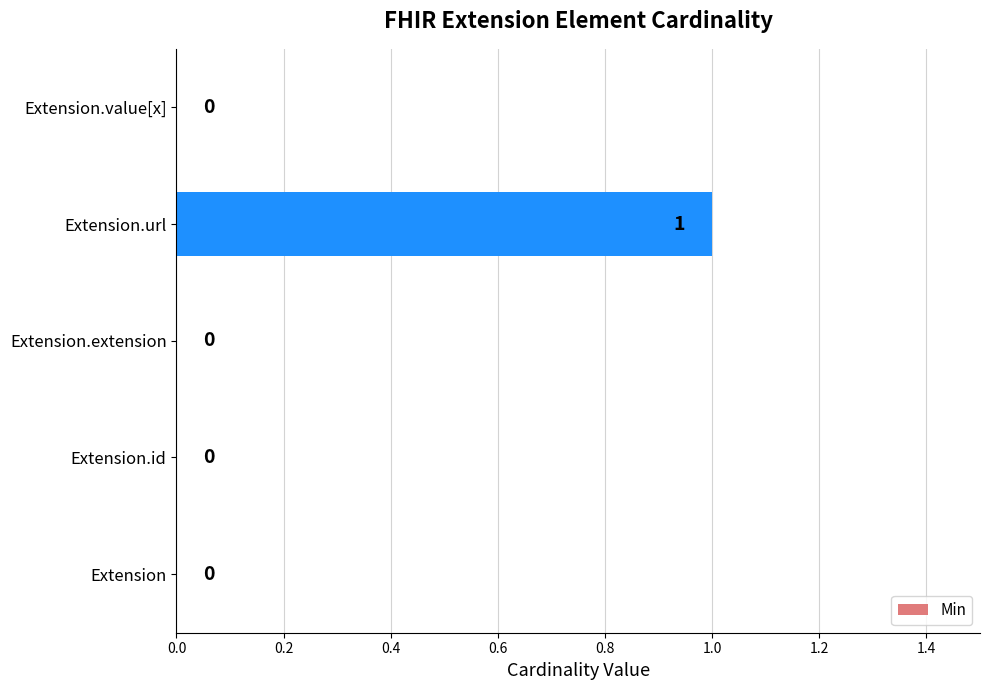

Reading bottom to top, transcribe all the data shown in this chart.

Extension=0	Extension.id=0	Extension.extension=0	Extension.url=1	Extension.value[x]=0